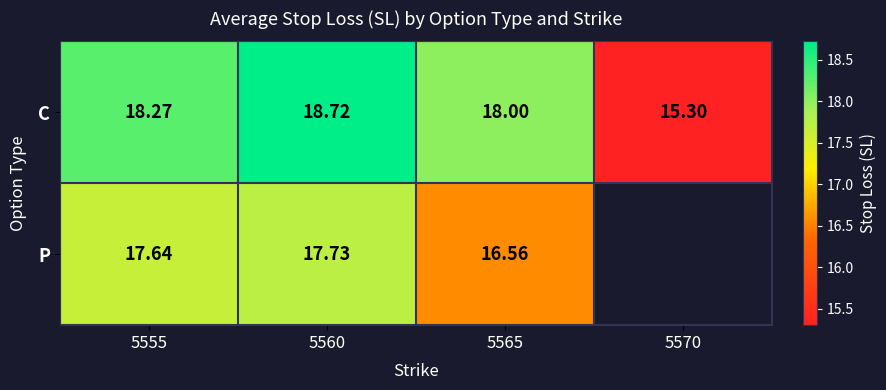

Is the value of P at 5560 greater than the value of C at 5565?

No